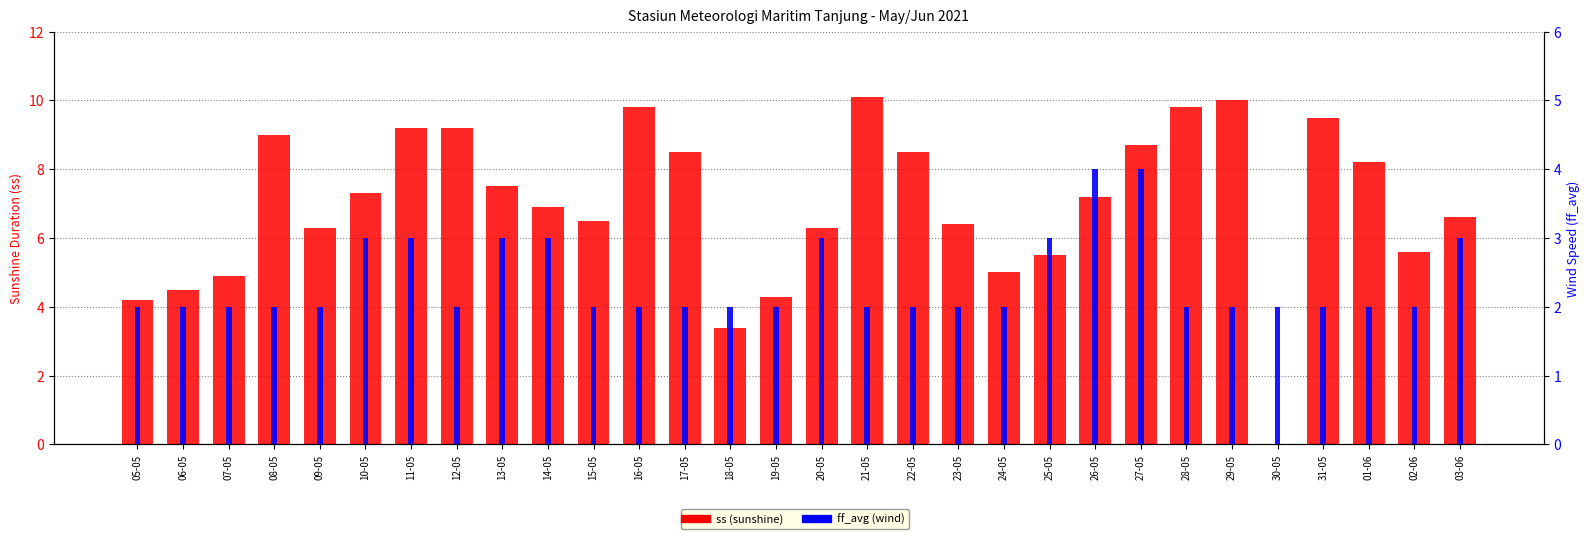

Count the number of categories in the chart.

30